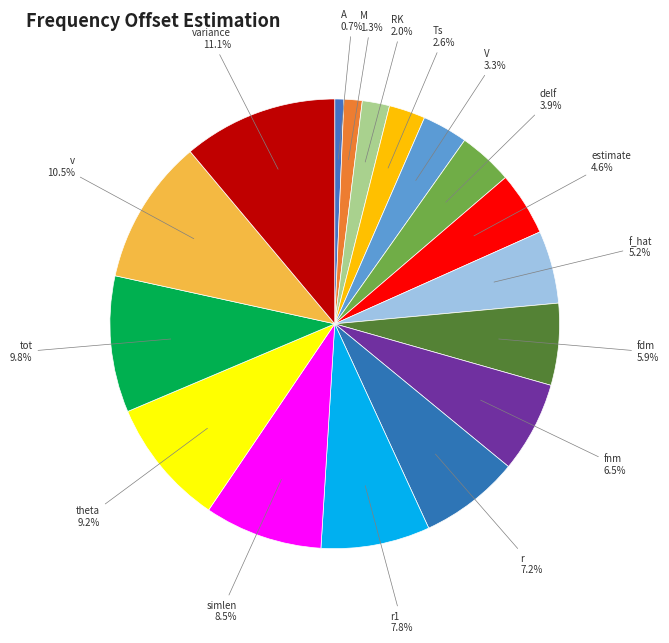

What percentage is the r1 slice, to the nearest percent?

8%